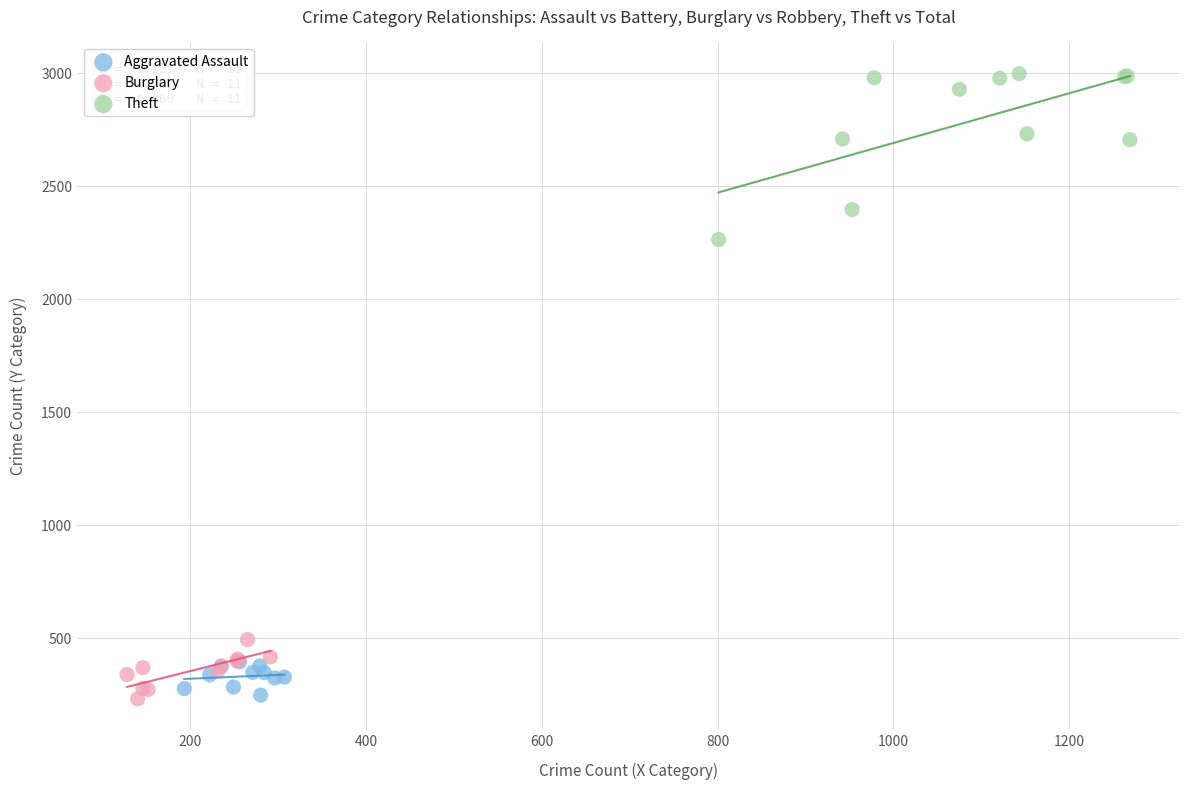

Which series has the widest spread of Y values?

Theft